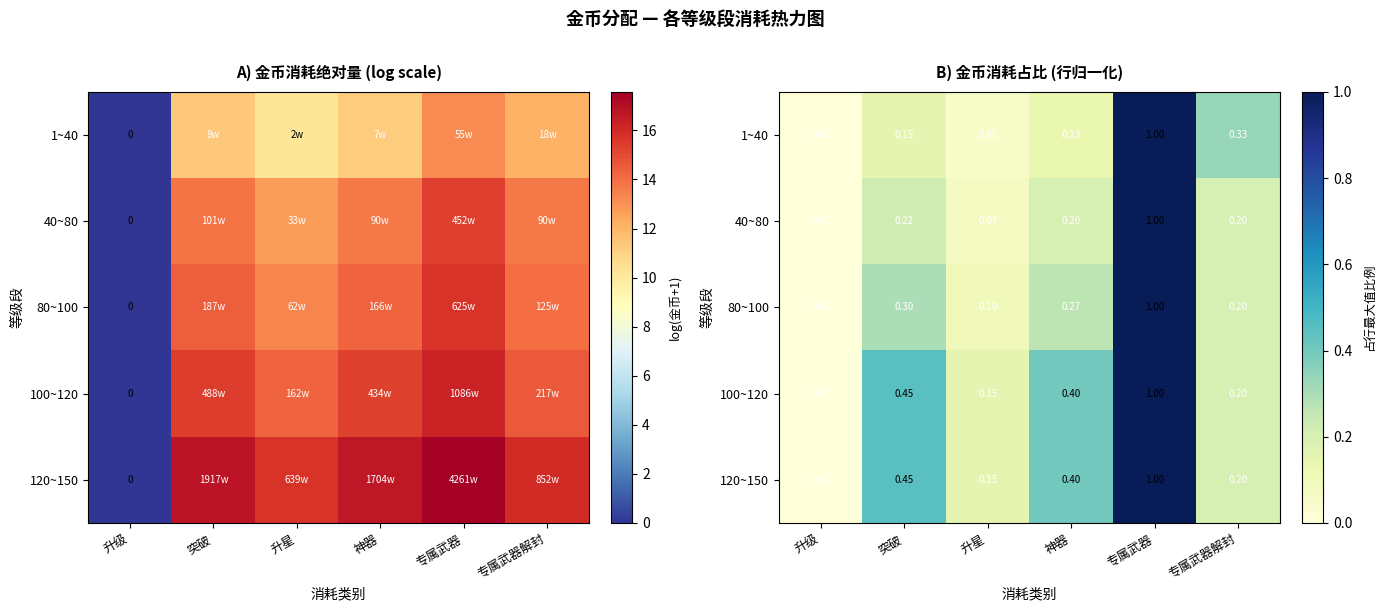

Is it true that 120~150 equals 1.3 at 专属武器?

False